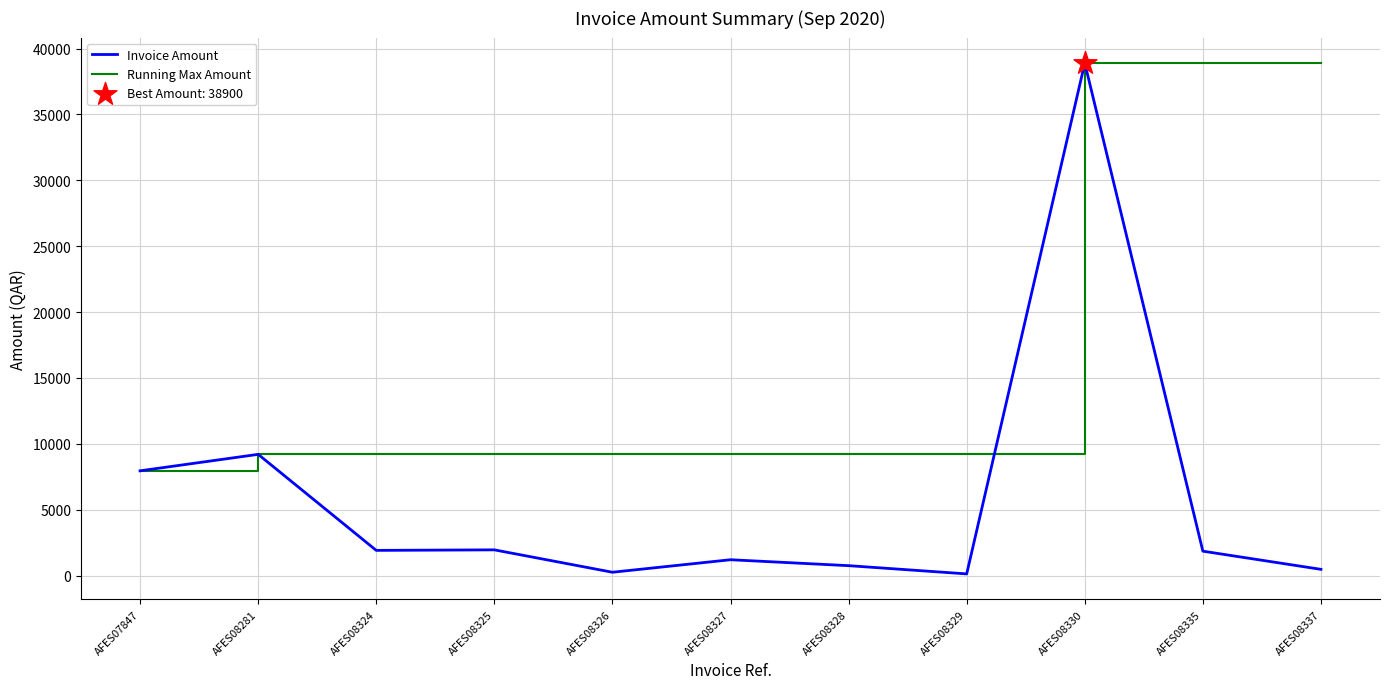

Which series has the largest range (max minus min)?

Invoice Amount